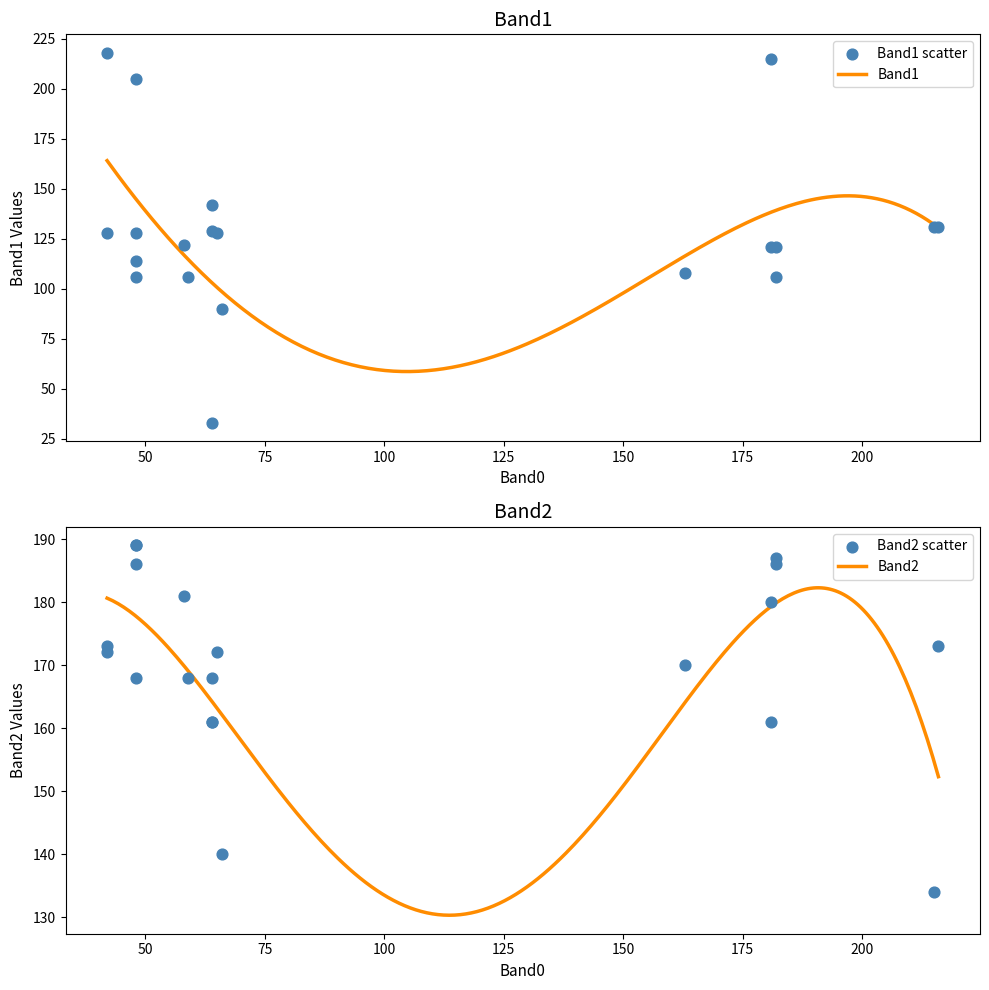

At which category is the sum across all series the highest?

48